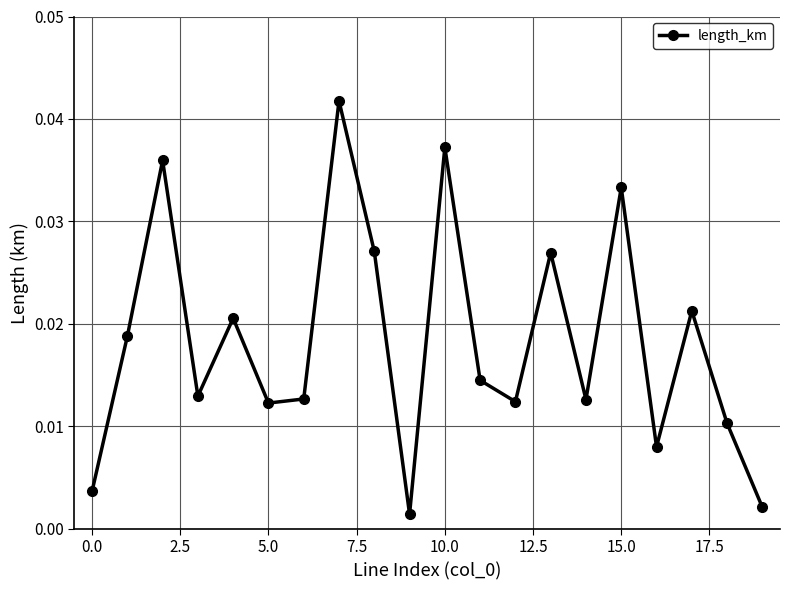

True or false: the data has more than 0 interior local peaks.

True